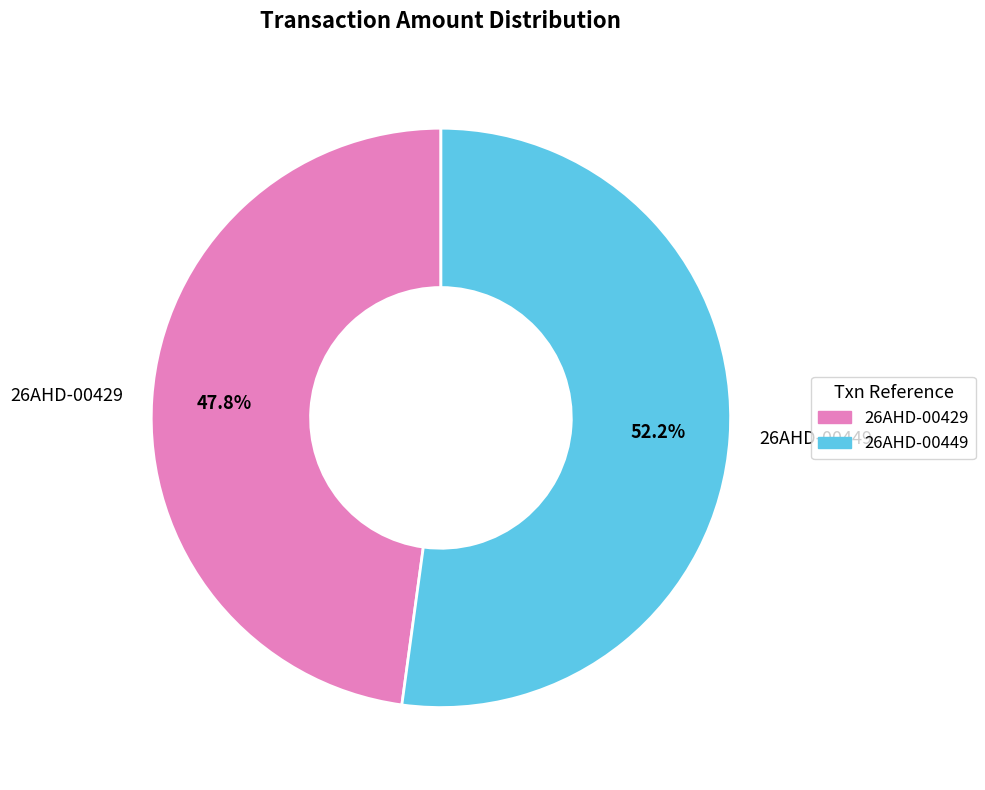

To the nearest percent, what percentage of the pie is 26AHD-00429?

48%